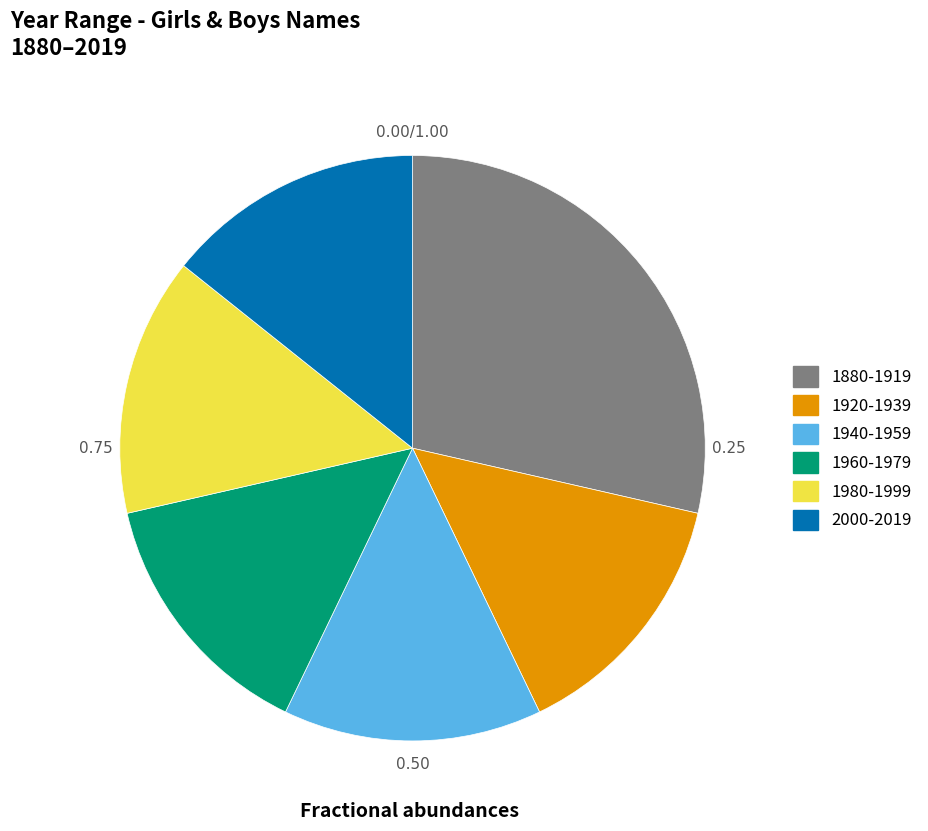

Is the sum of 1880-1919 and 1940-1959 greater than half?

No